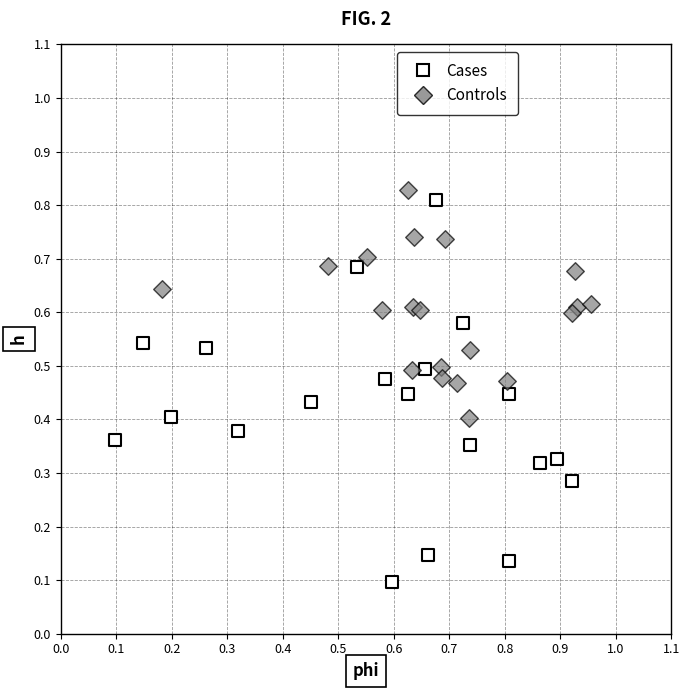

Which series contains the highest Y value?

Controls